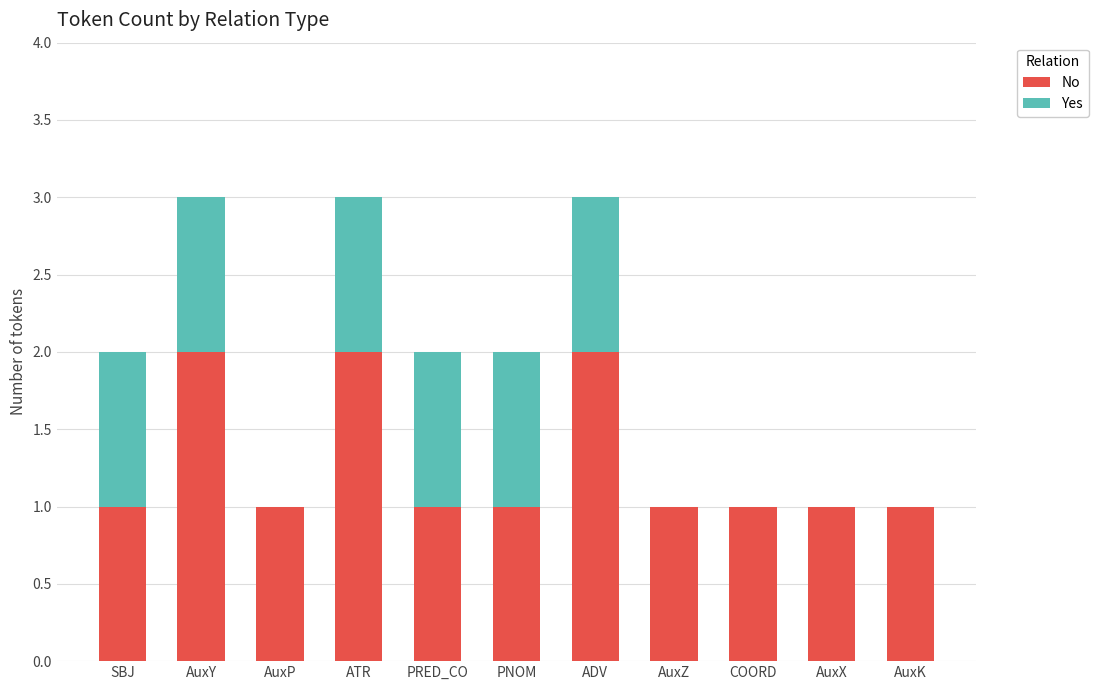

Is it true that No equals 1 at AuxP?

True